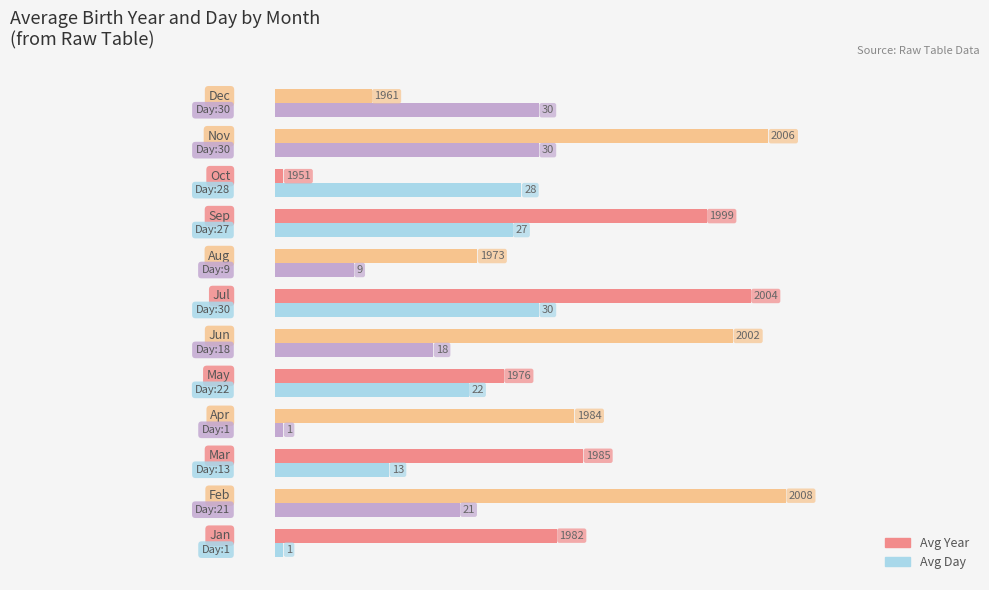

What is the maximum value shown in the chart?

58